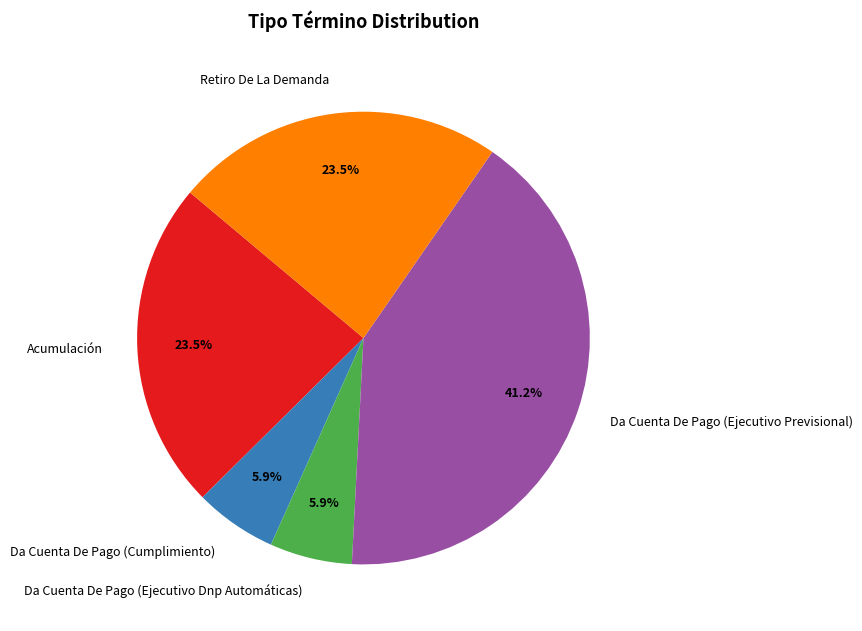

Do Da Cuenta De Pago (Cumplimiento) and Da Cuenta De Pago (Ejecutivo Dnp Automáticas) together represent more than half of the pie?

No